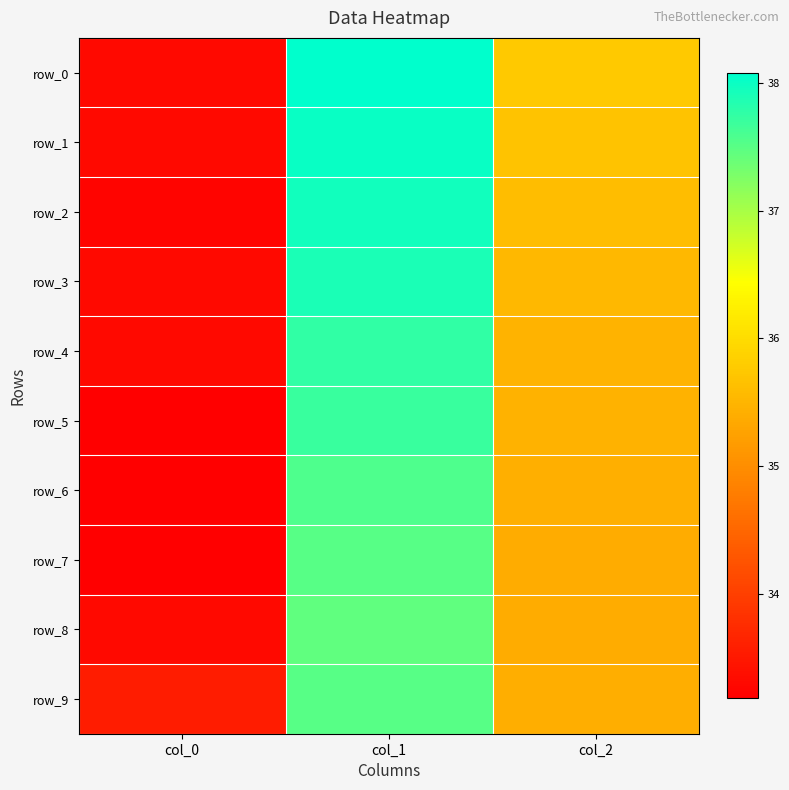

At which label does row_3 first exceed 35?

col_1